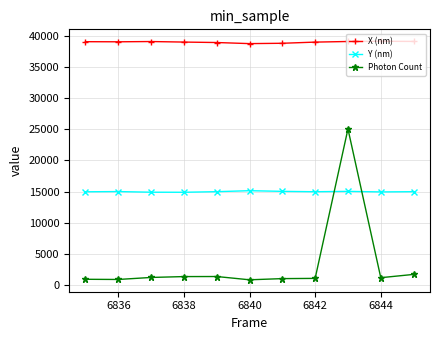

How many times do Photon Count and Y (nm) cross each other?

2